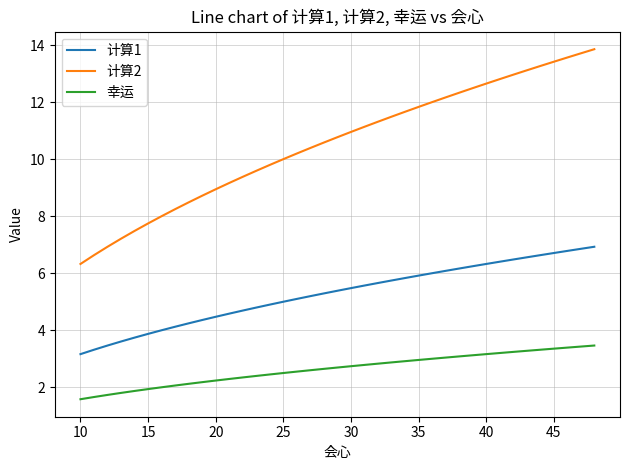

What is the lowest value of the 幸运 series?

1.6